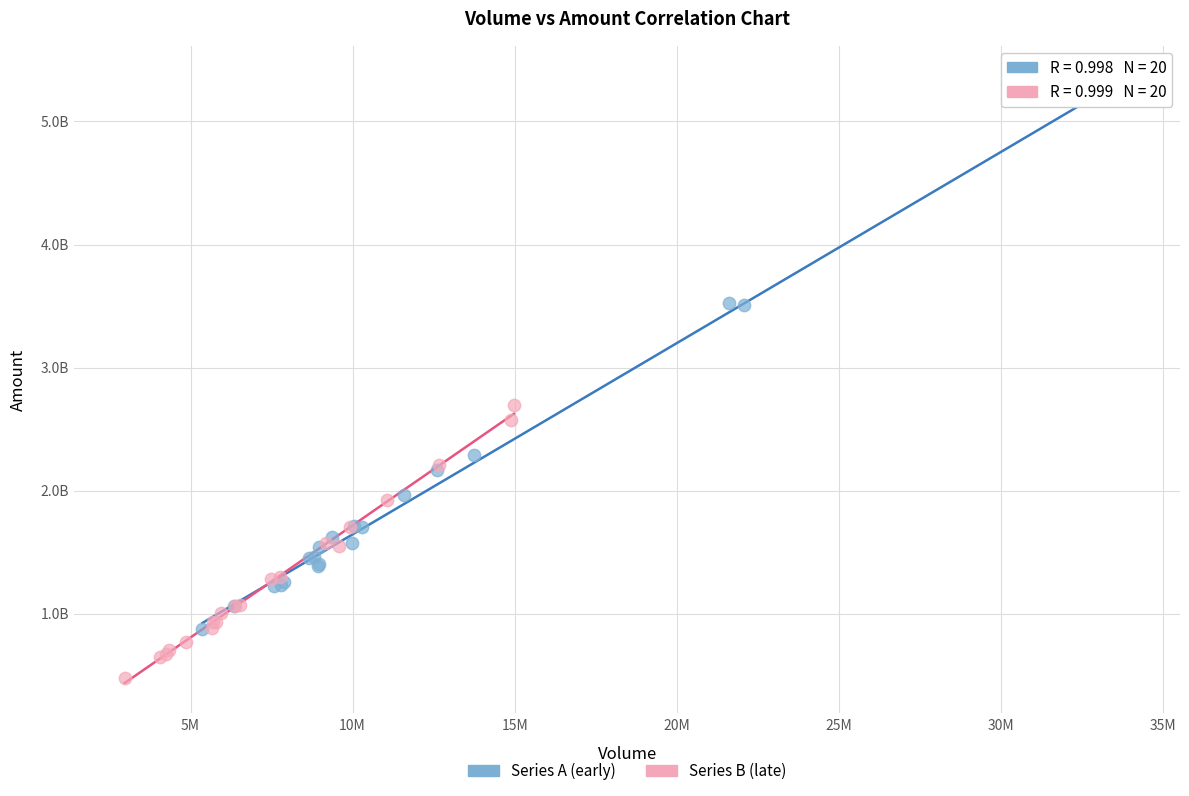

Which series reaches the maximum Y coordinate?

Series A (early)